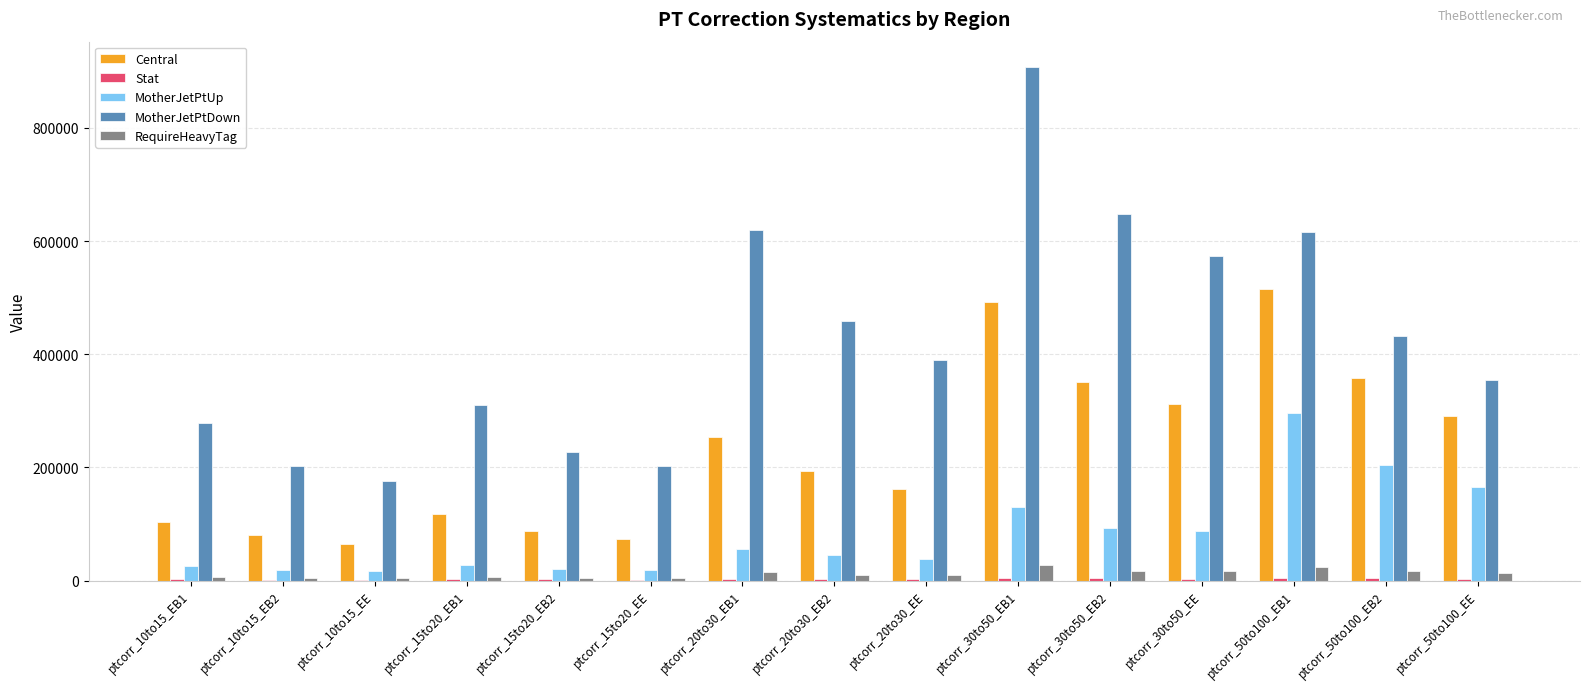

What is the greatest value displayed?

907162.3